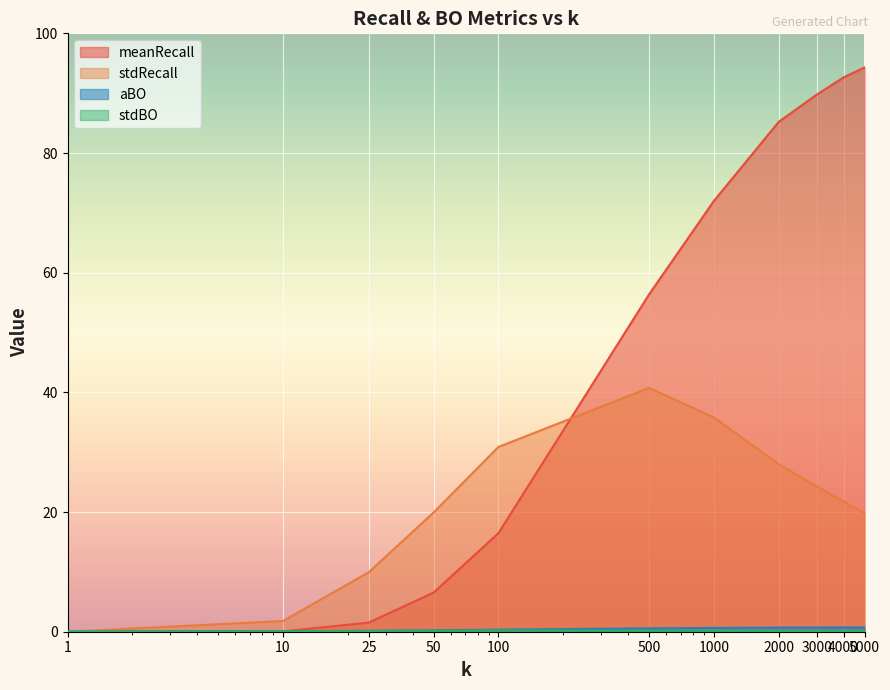

How many positive values does the meanRecall series have?

10